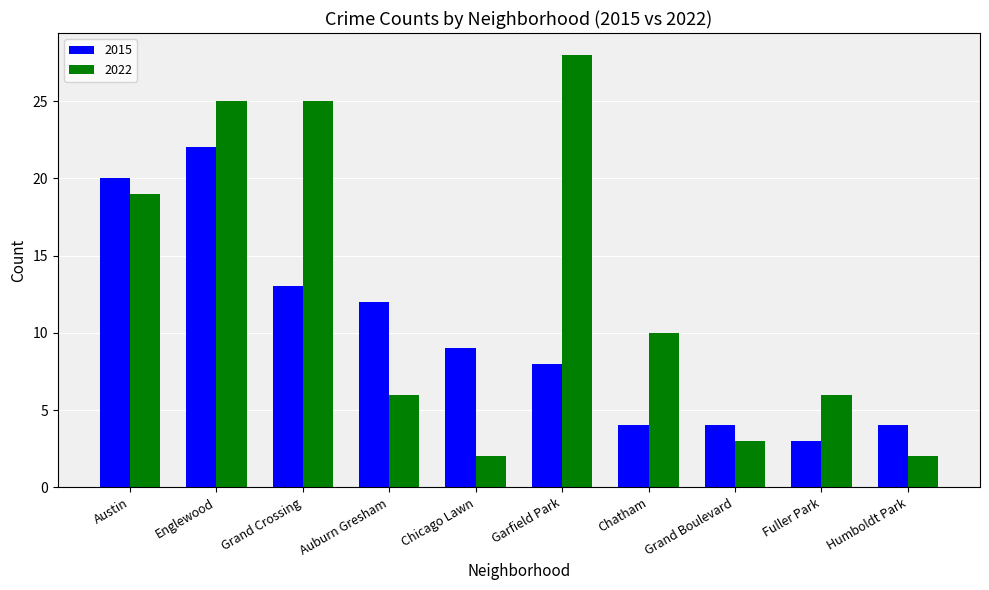

At which label is 2015 closest to 12?

Auburn Gresham